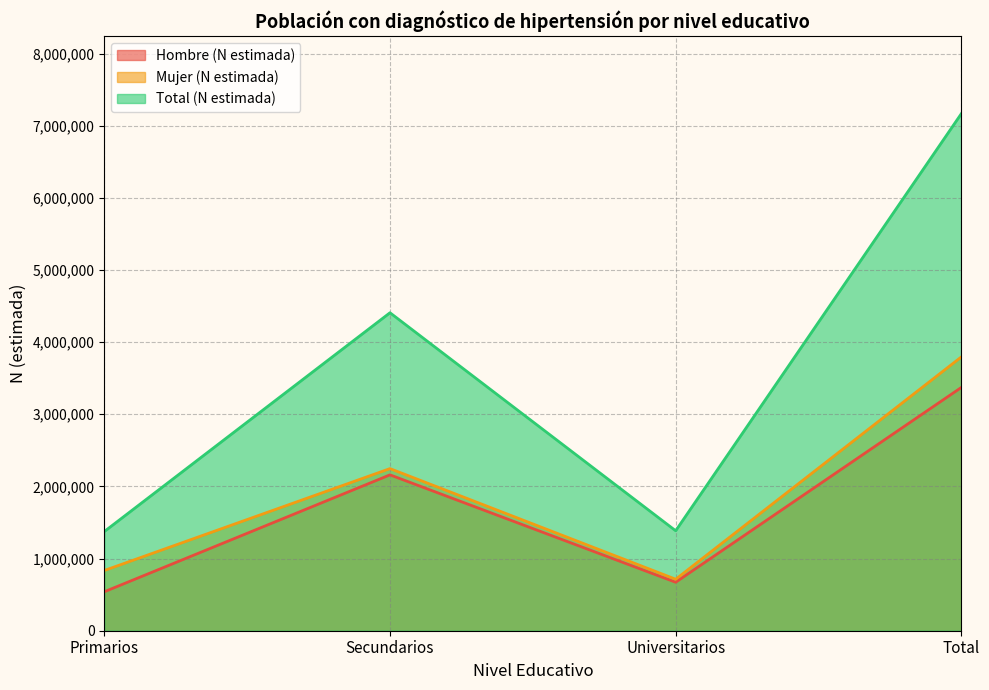

True or false: Mujer (N estimada) and Total (N estimada) cross at least once.

False